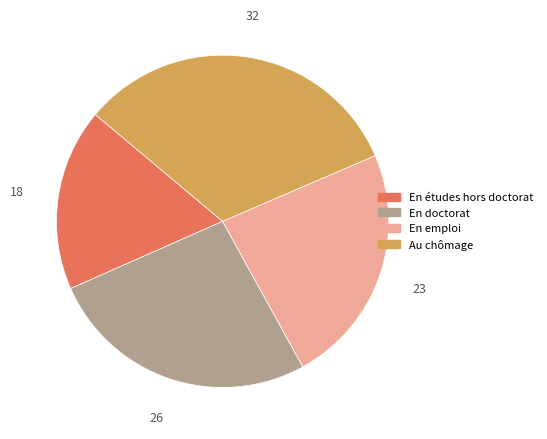

Is there a majority slice in this chart?

No